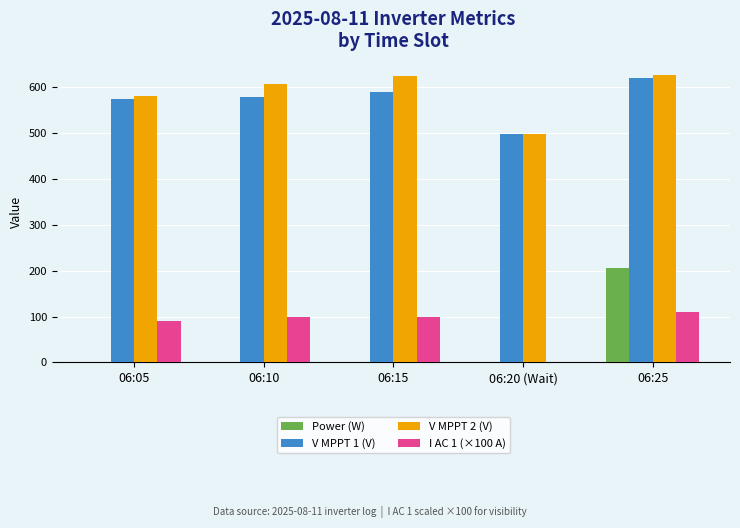

Is the value of V MPPT 2 (V) at 06:25 greater than the value of V MPPT 1 (V) at 06:10?

Yes